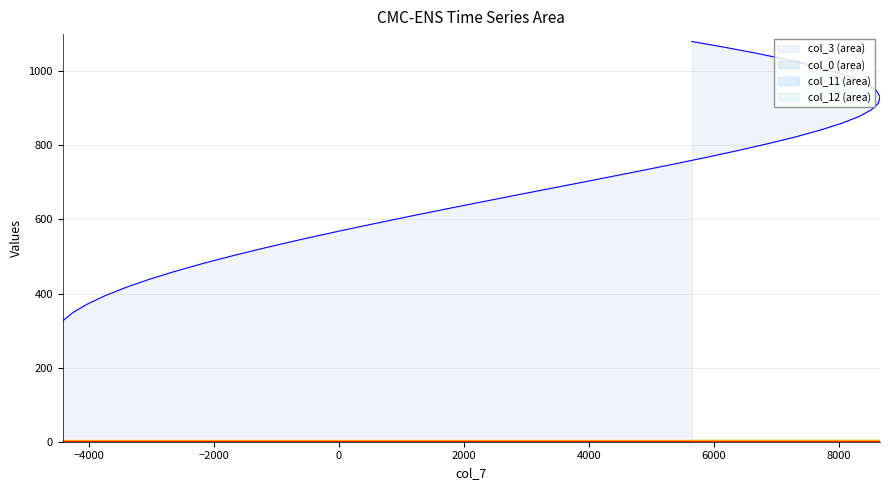

Which series has the widest spread of values?

col_3